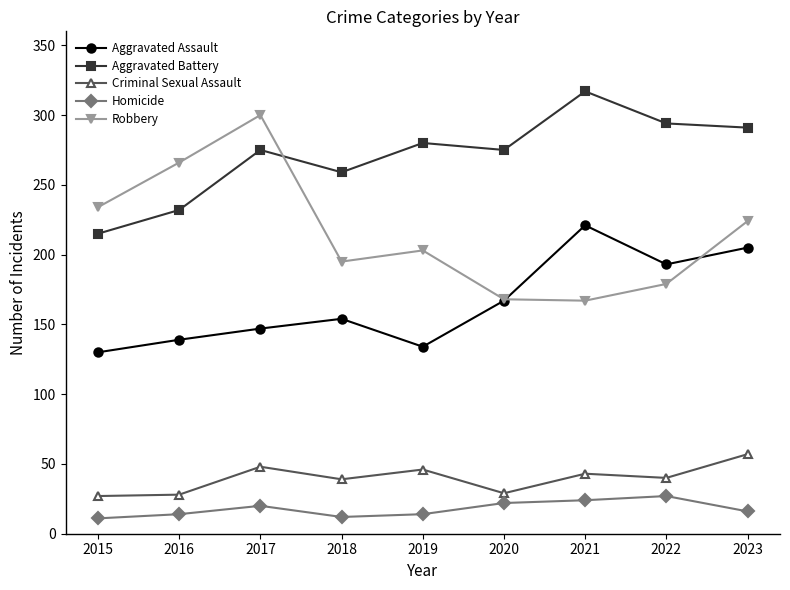

What are all the series names shown in the legend?

Aggravated Assault, Aggravated Battery, Criminal Sexual Assault, Homicide, Robbery